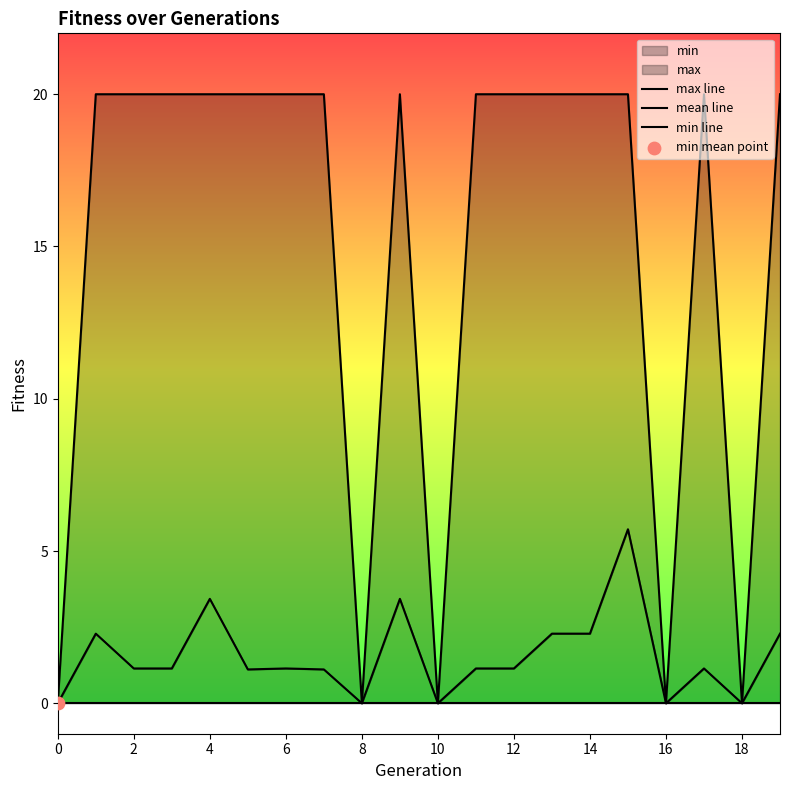

Which series has the widest spread of Y values?

max line